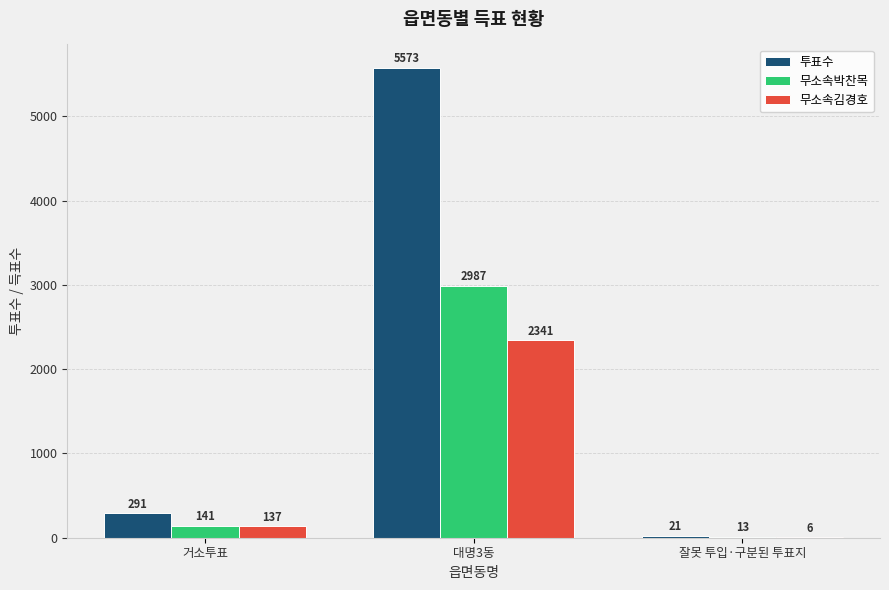

What is the approximate value of 무소속박찬목 at 대명3동, to the nearest 10?

2990